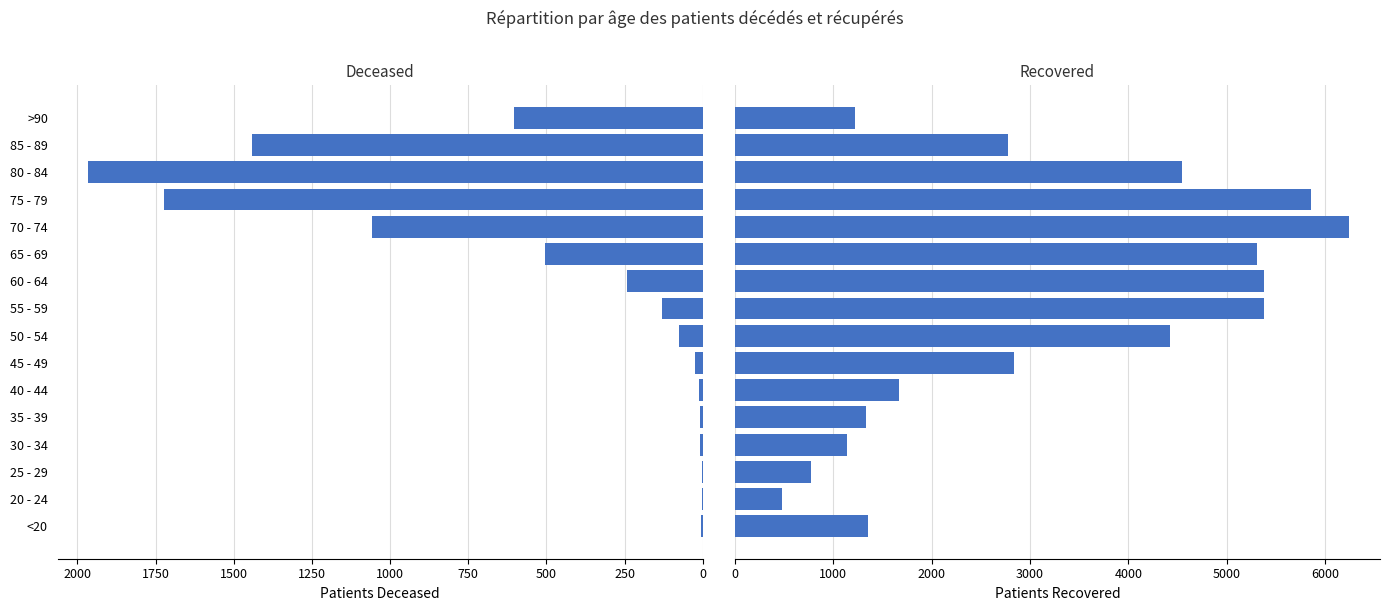

What is the value of the patients_recovered bar at the 16th from the left?

1219